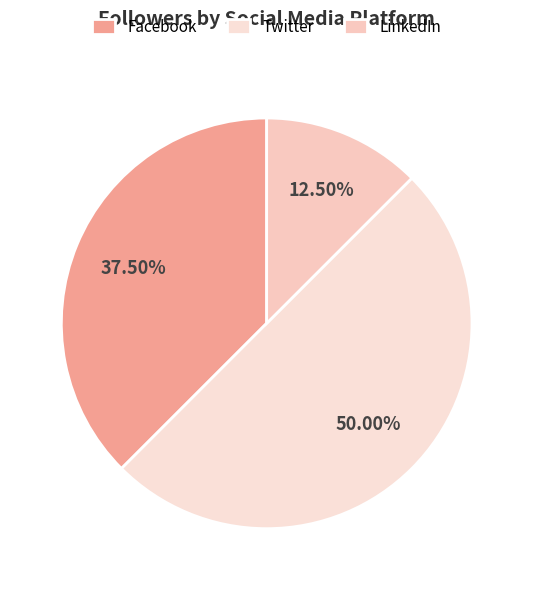

What percentage is the Twitter slice, to the nearest percent?

50%